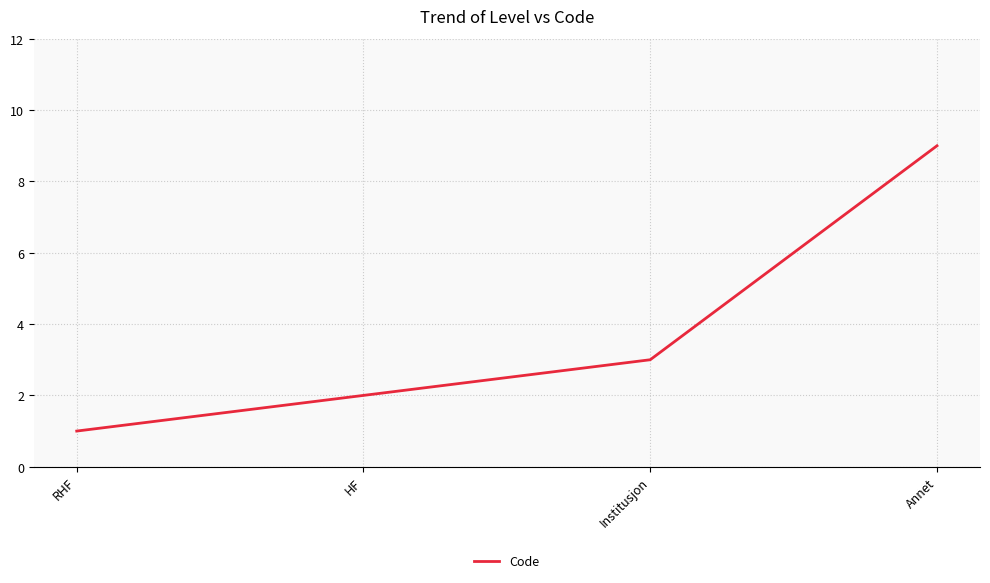

What is the smallest value displayed?

1